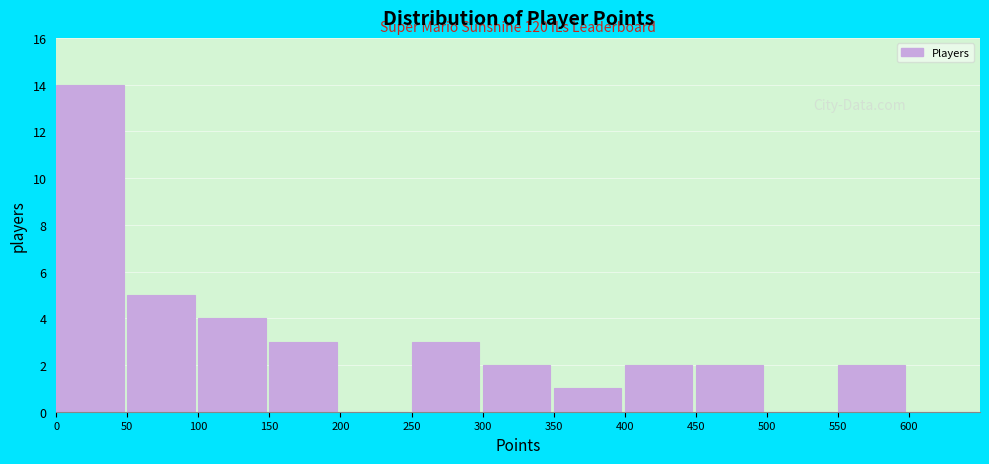

Over which range of the x-axis is the bar tallest?

0 to 50